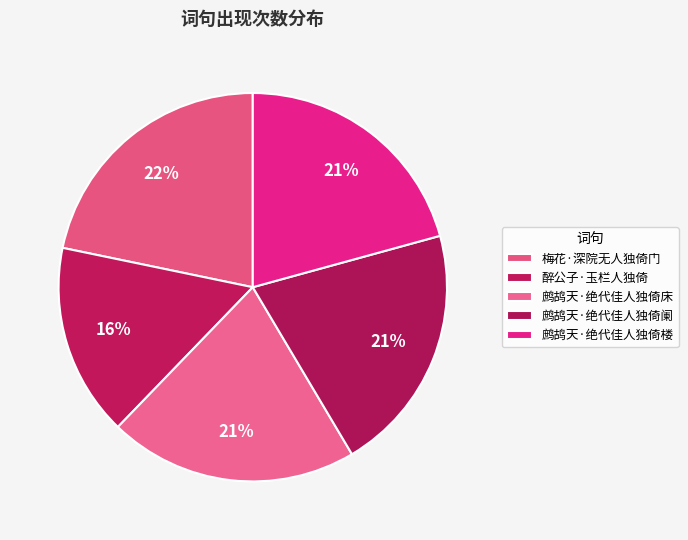

To the nearest percent, what portion does 鹧鸪天·绝代佳人独倚床 represent?

21%